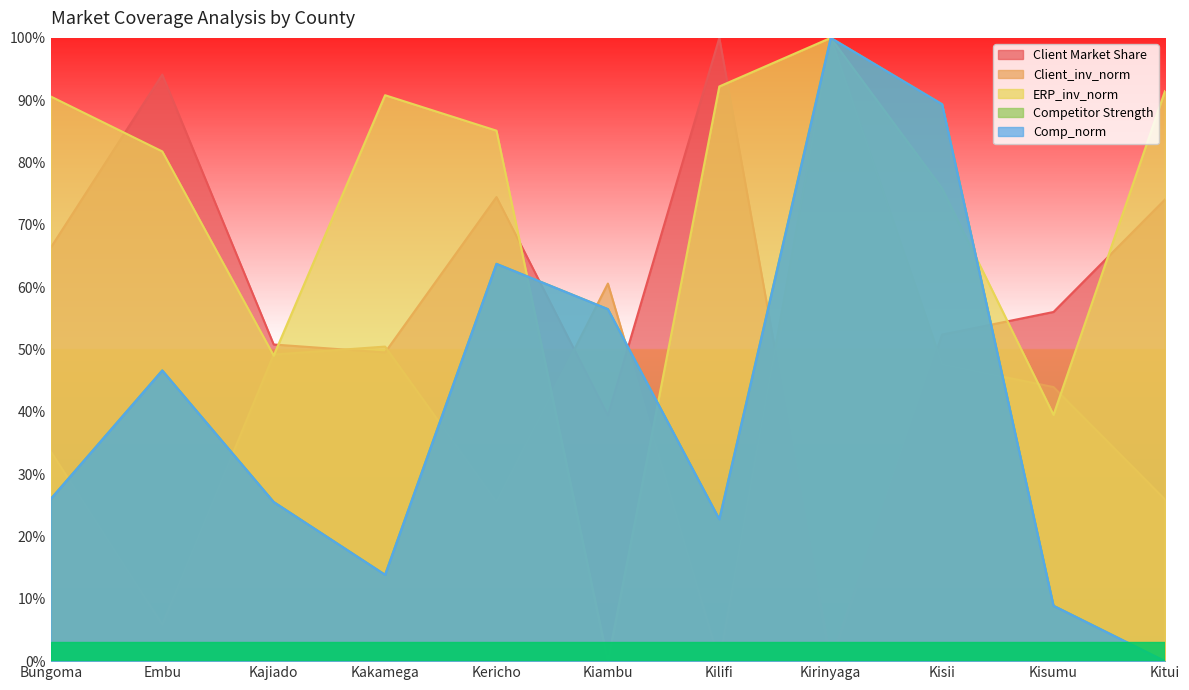

How many positive values does the ERP_inv_norm series have?

10